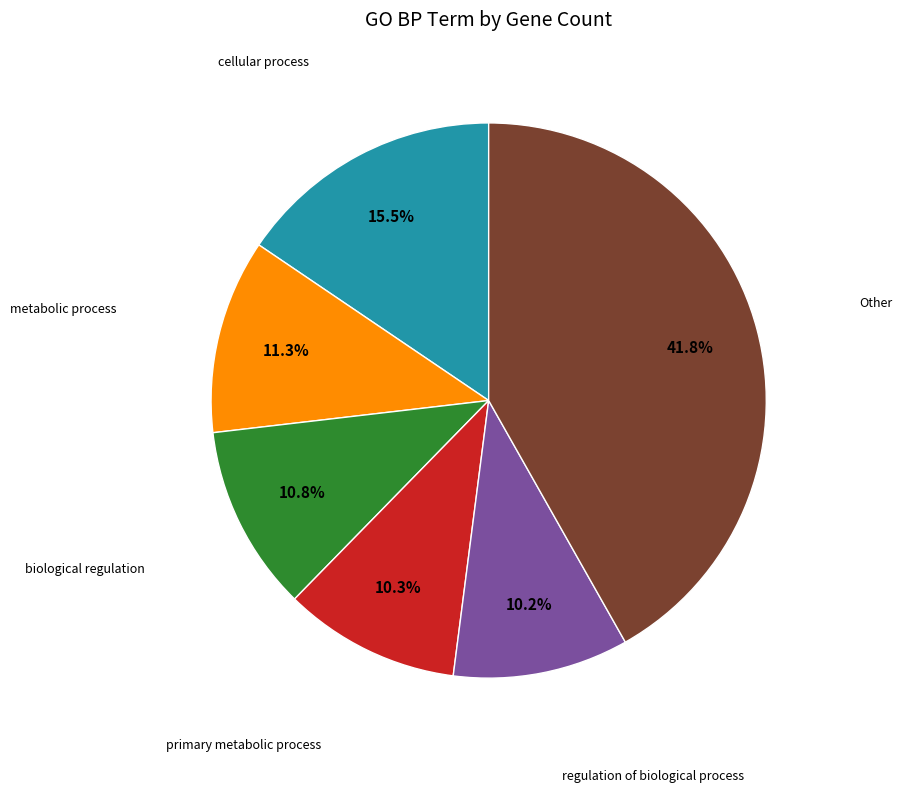

To the nearest percent, what is the average slice percentage?

17%